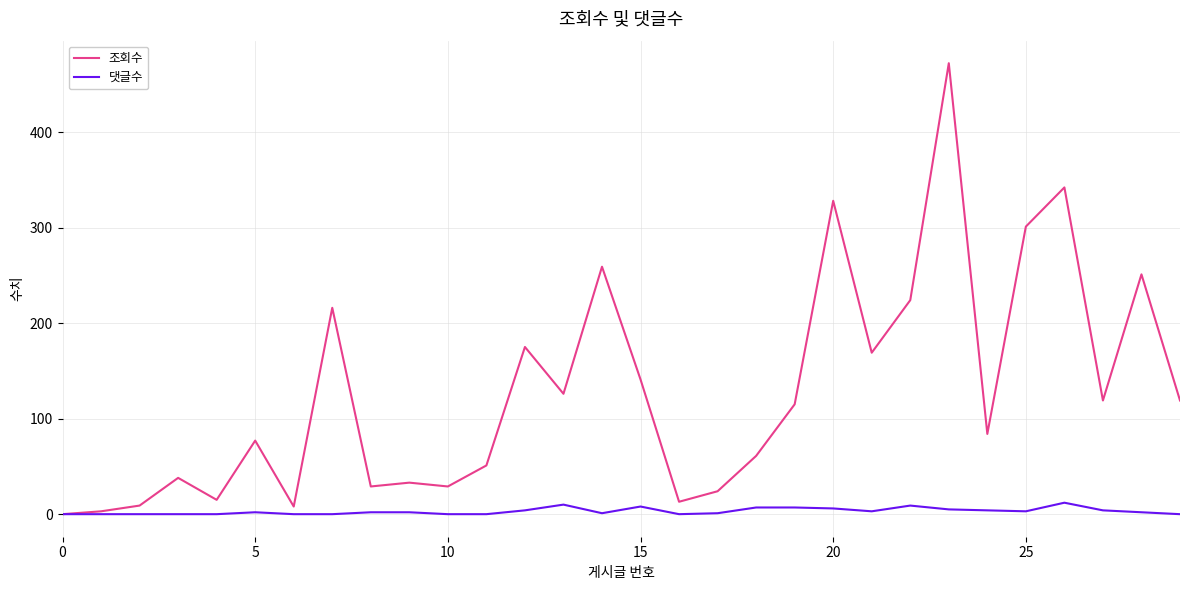

What is the highest value of the 조회수 series?

472